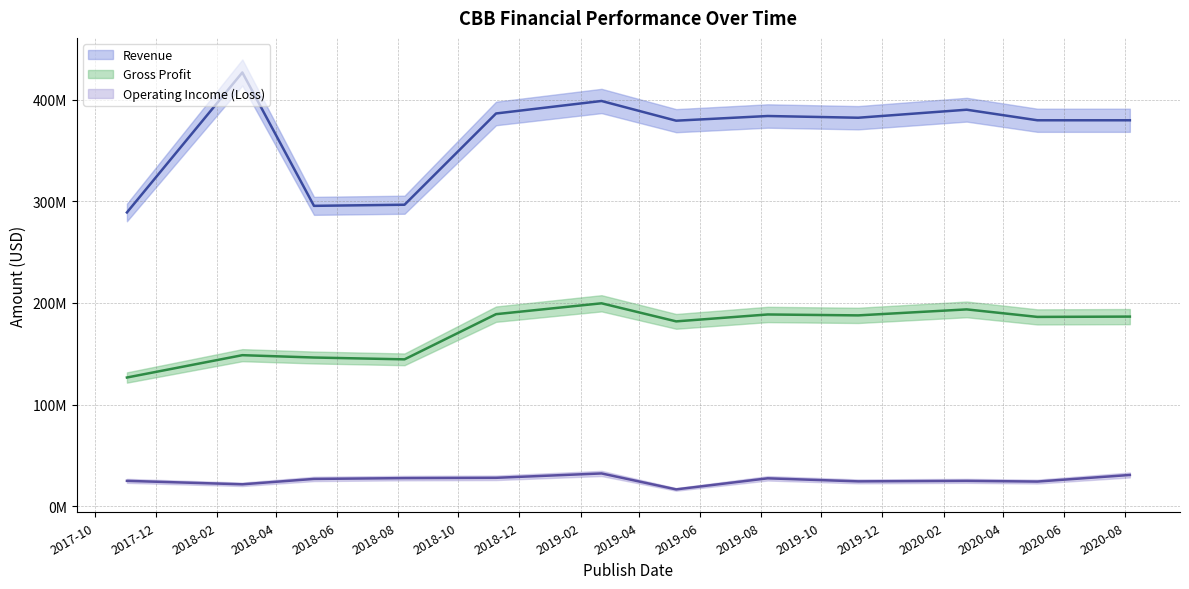

True or false: Revenue and Operating Income (Loss) cross at least once.

False